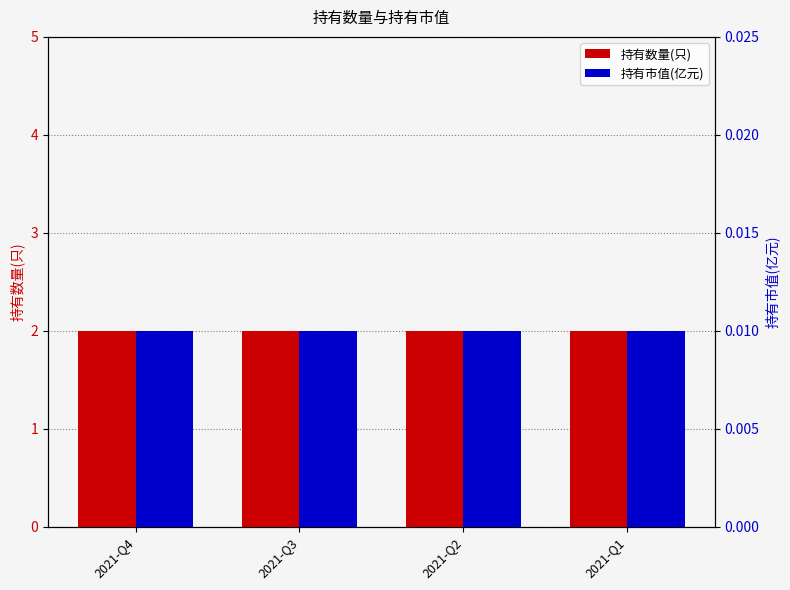

What is the total value across all series at 2021-Q4?

2.0